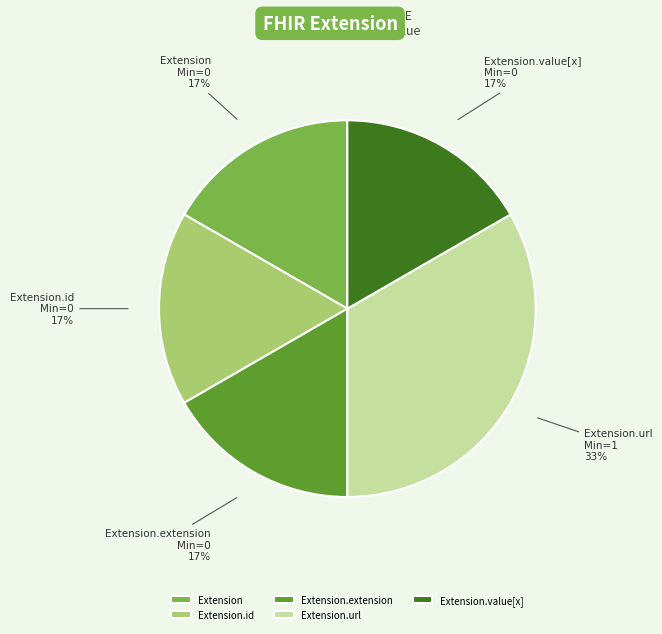

Does Extension.id represent more than half of the total?

No